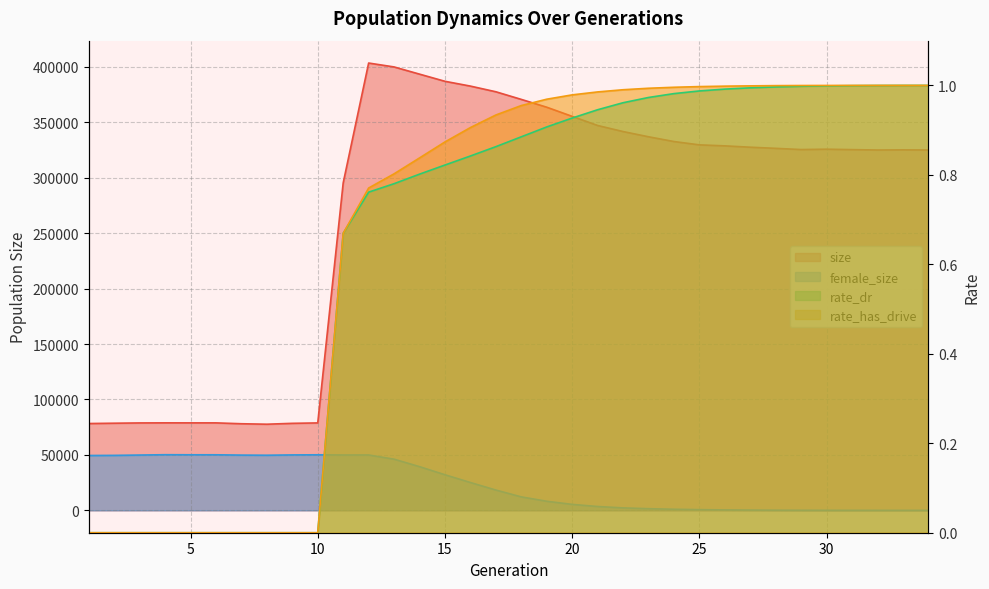

What is the average value of the size series?

268705.7